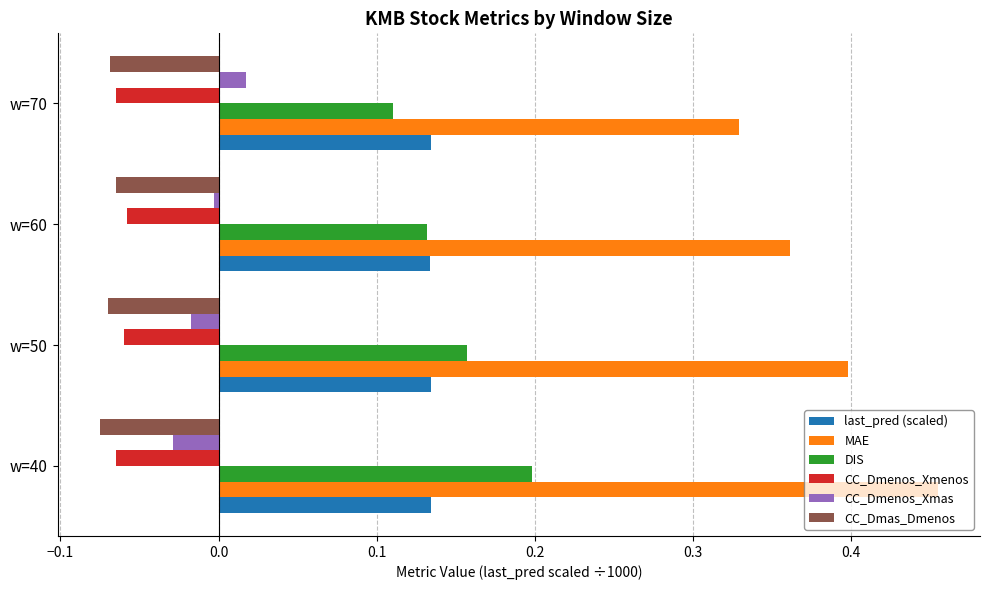

Is the value of DIS at w=70 greater than the value of CC_Dmenos_Xmas at w=60?

Yes